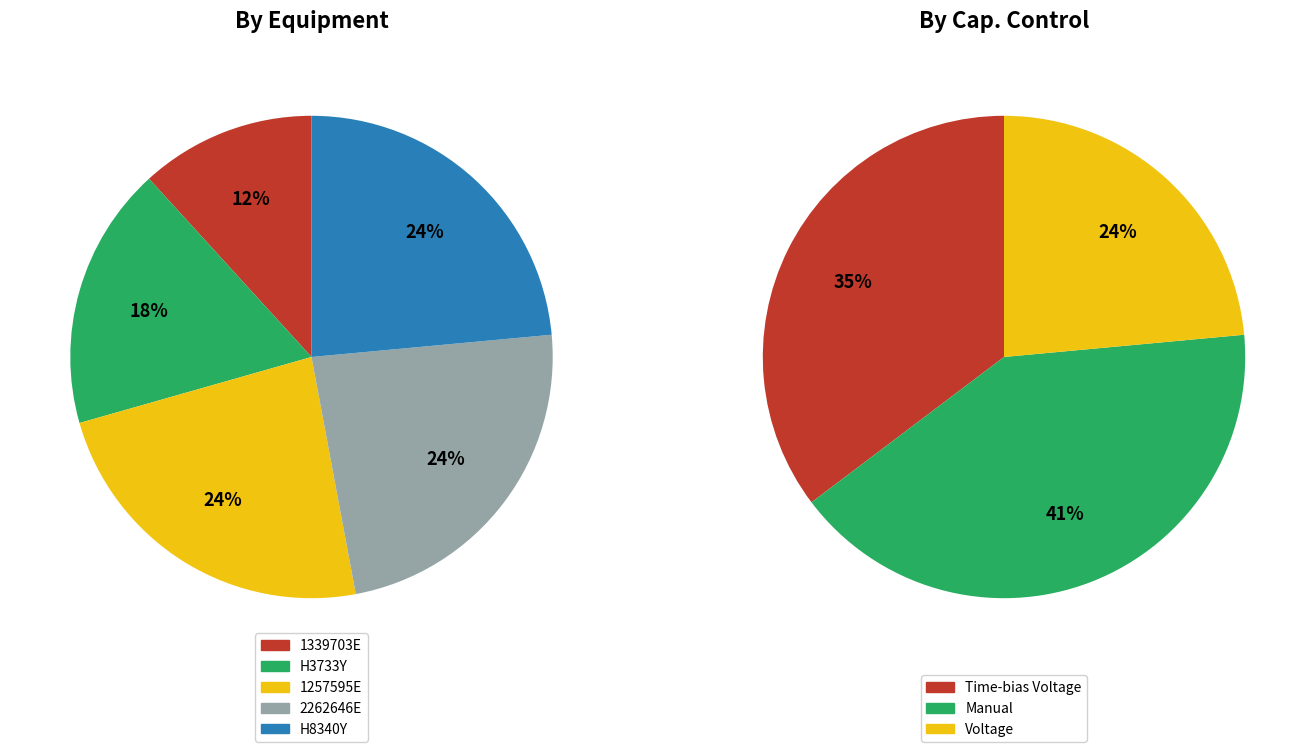

Which has a higher value, 1257595E or 2262646E?

1257595E